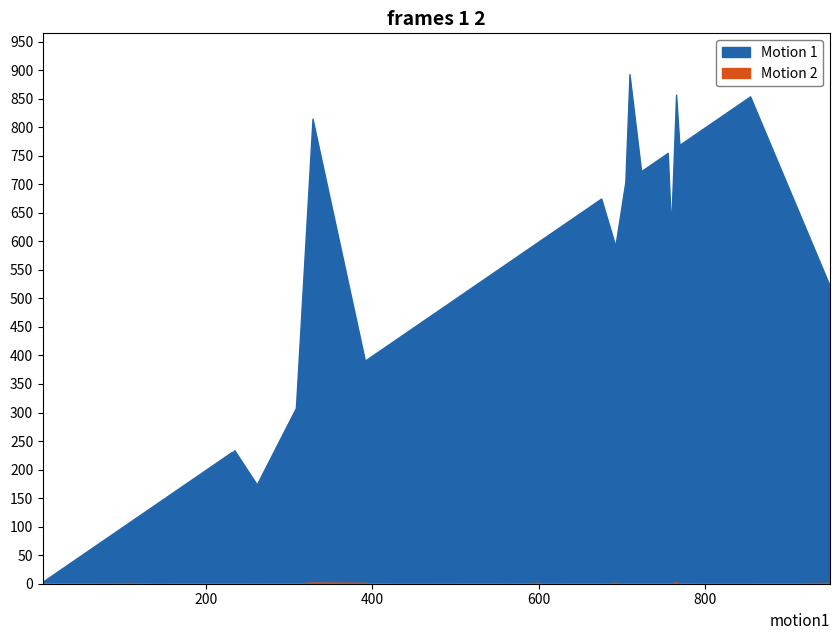

What position from the left is 11?

12